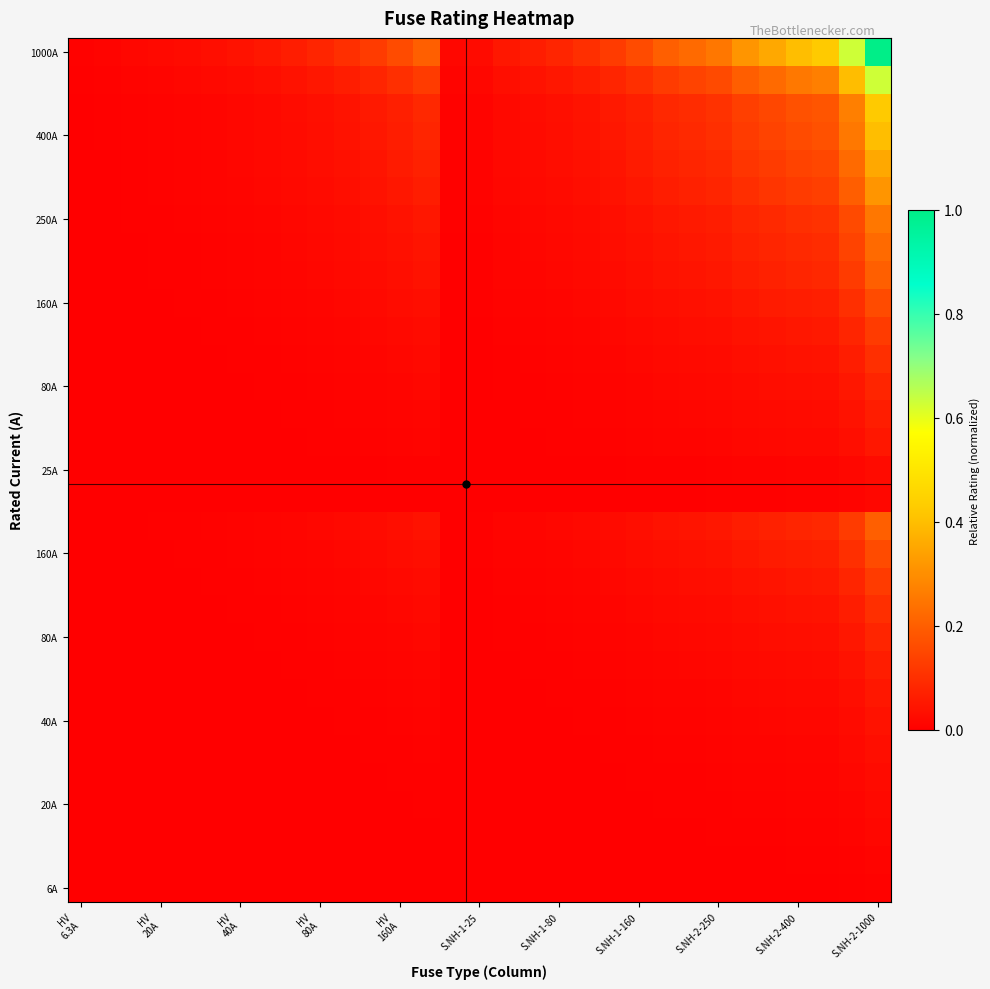

What is the maximum value shown in the chart?

1.0